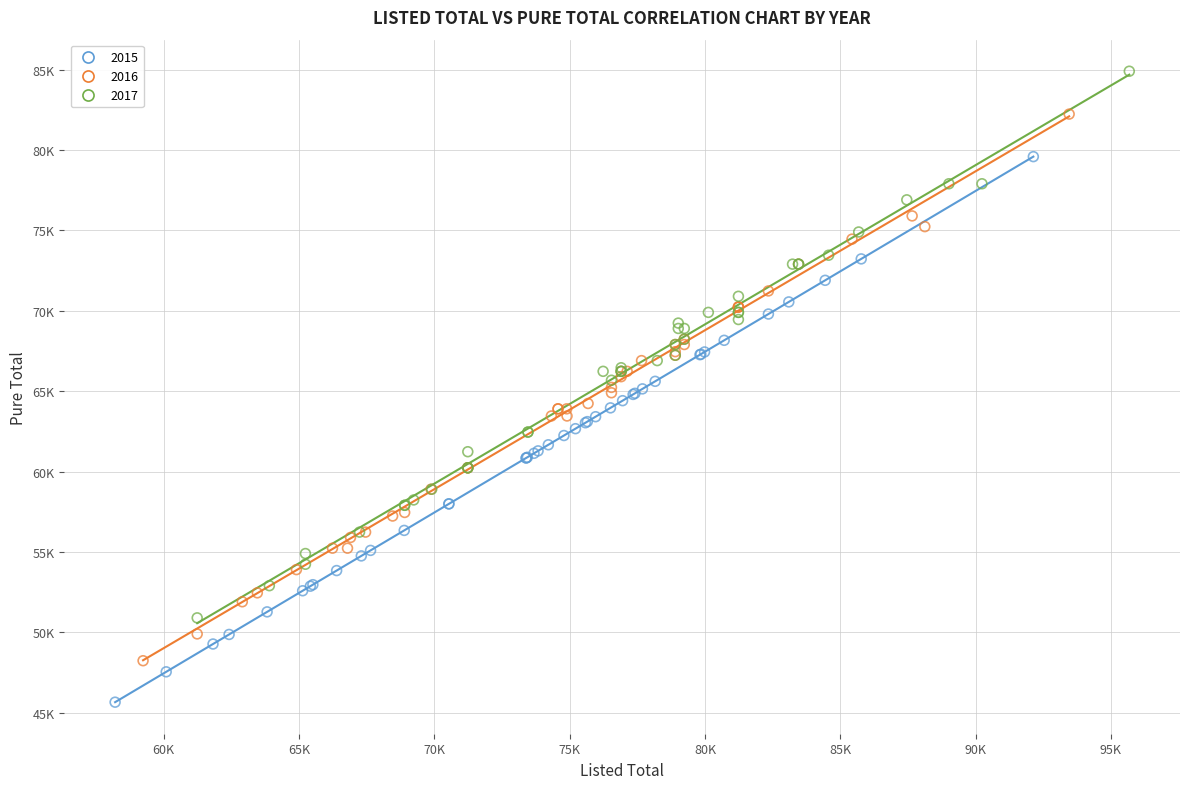

What are all the series names shown in the legend?

2015, 2016, 2017